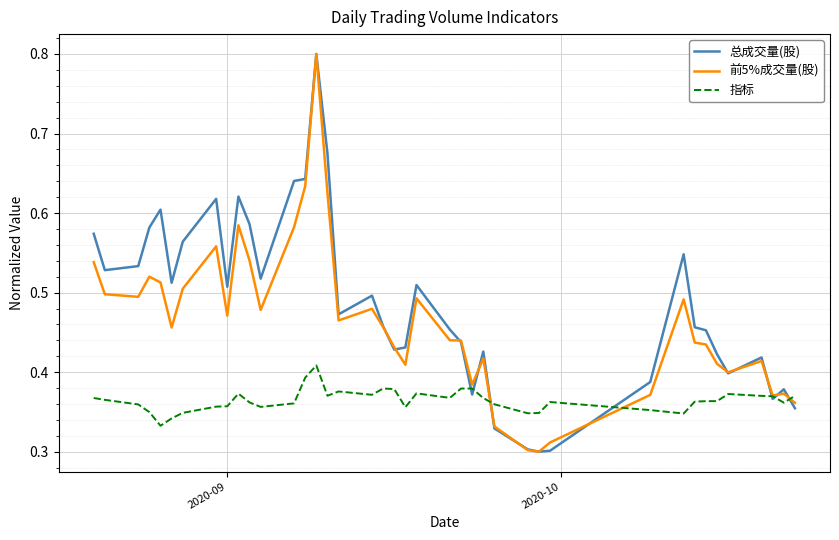

Does the chart display data point markers on the line(s)?

No